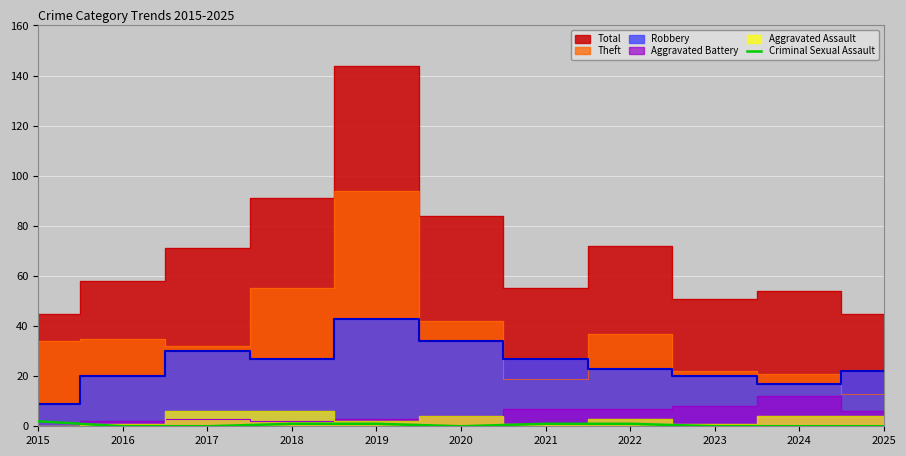

What is the difference between the values at 2017 and 2022?

1